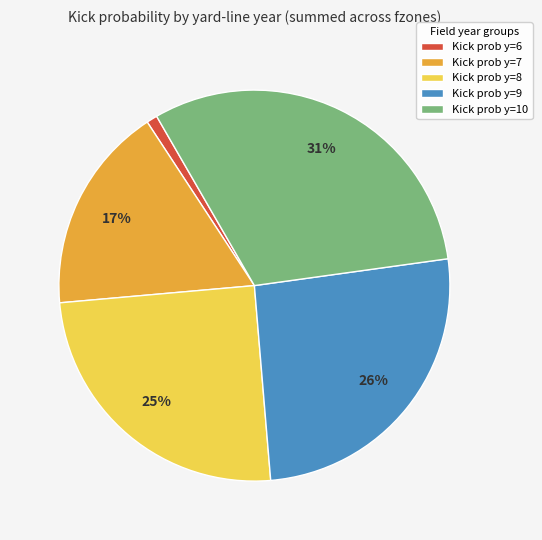

To the nearest percent, what is the average slice percentage?

20%